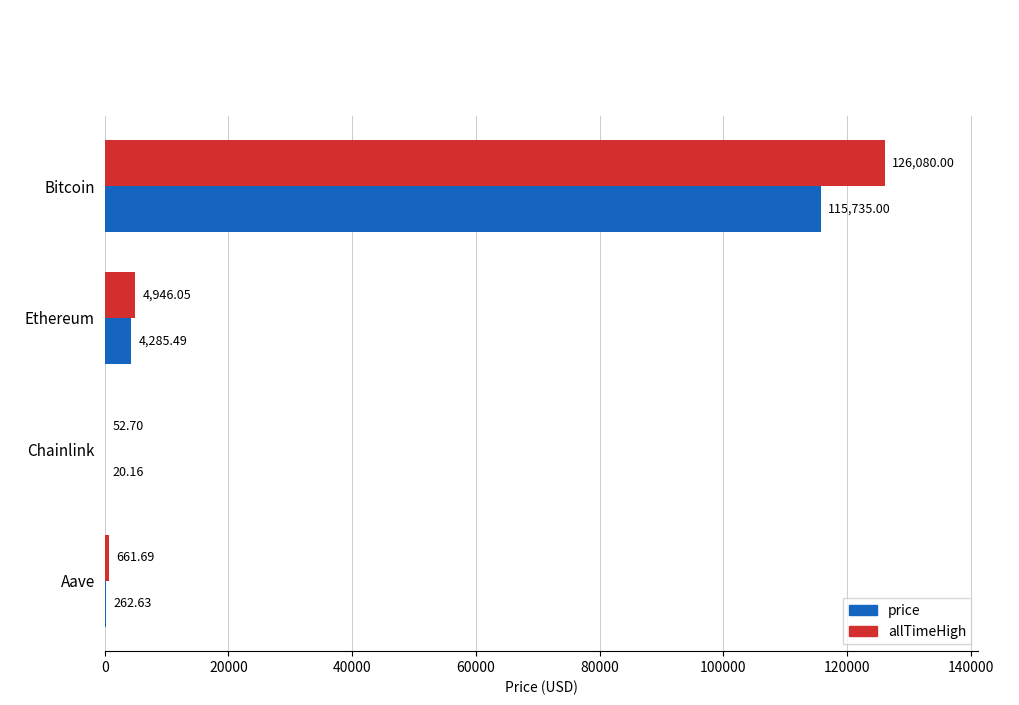

Which category has the highest value in the allTimeHigh series?

Bitcoin